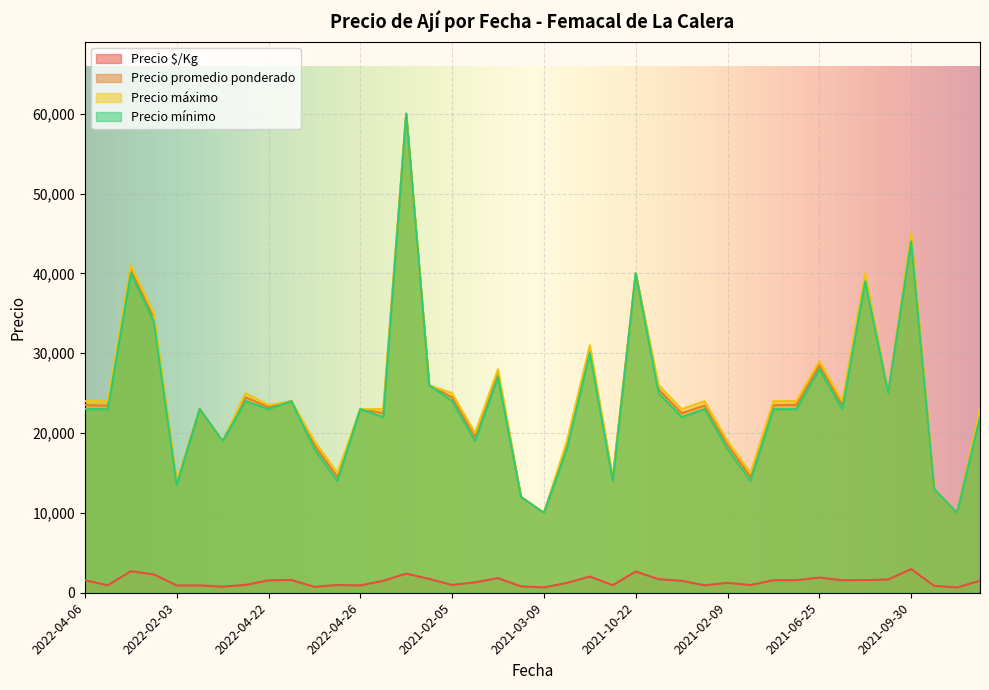

Which has a higher value, 2021-12-10 or 2021-09-30?

2021-09-30